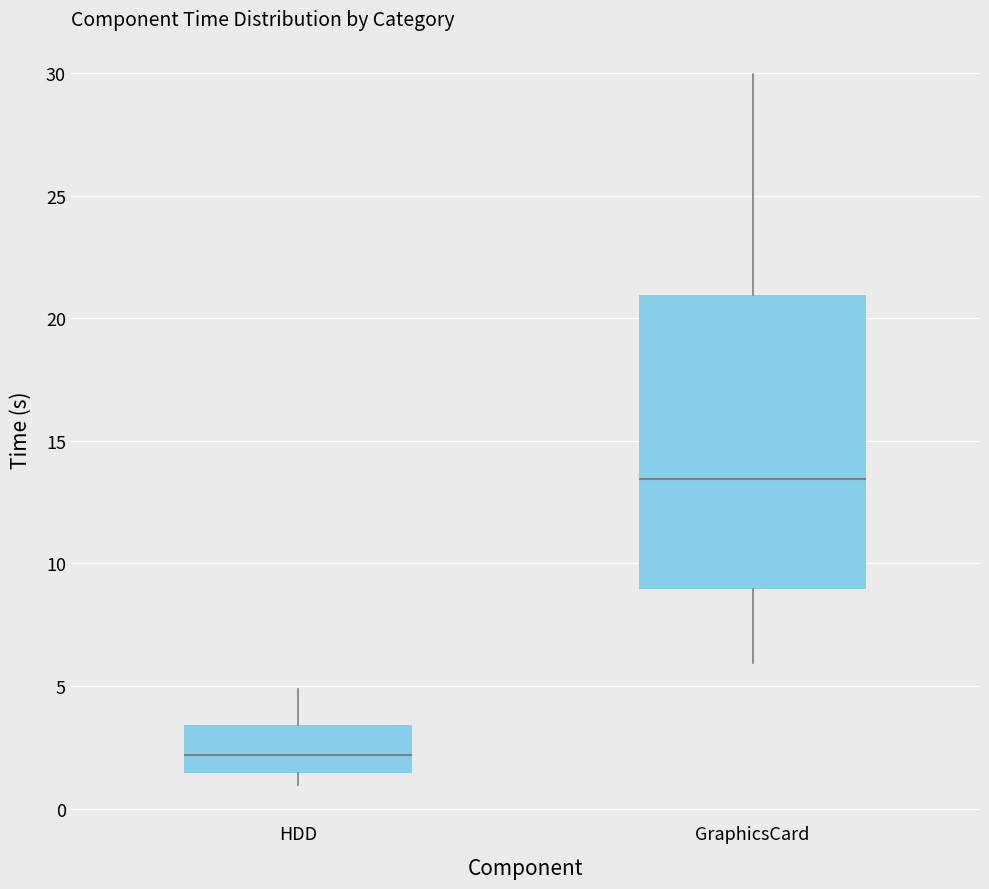

Which box's median line is the lowest?

HDD